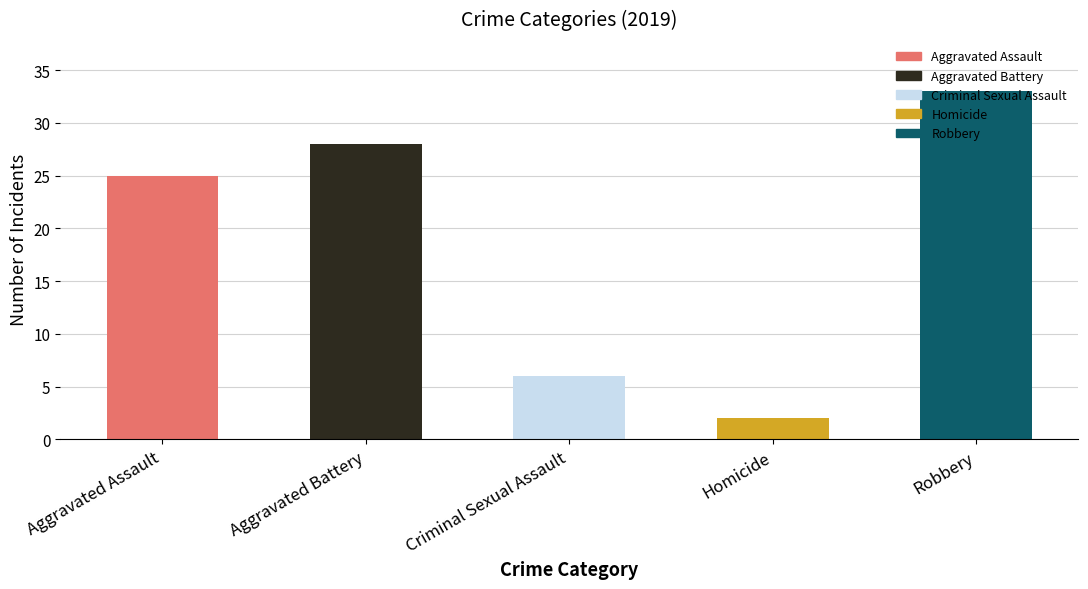

What position from the right is Aggravated Assault?

5